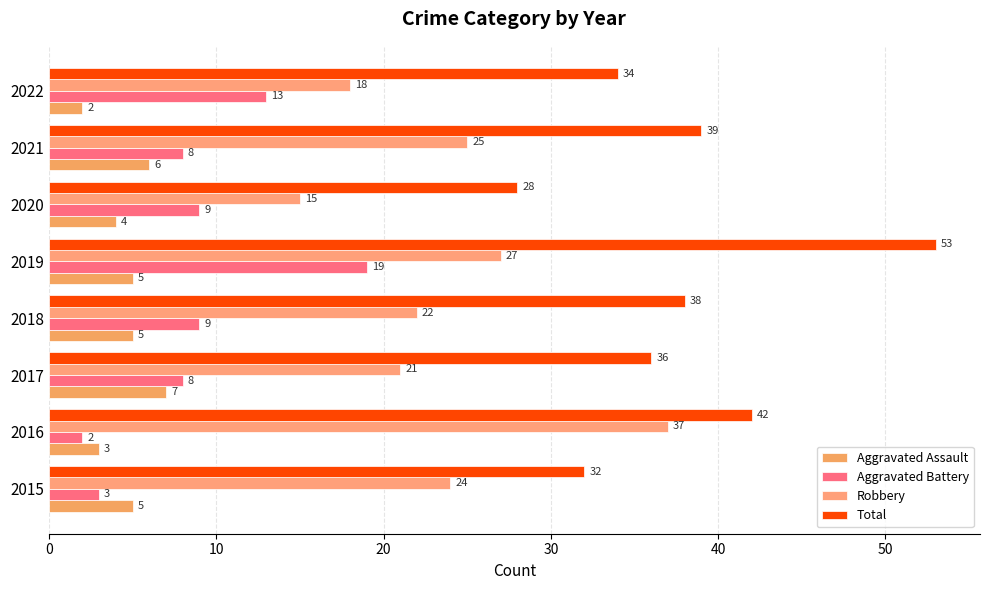

Where is Total nearest to the value 40?

2021